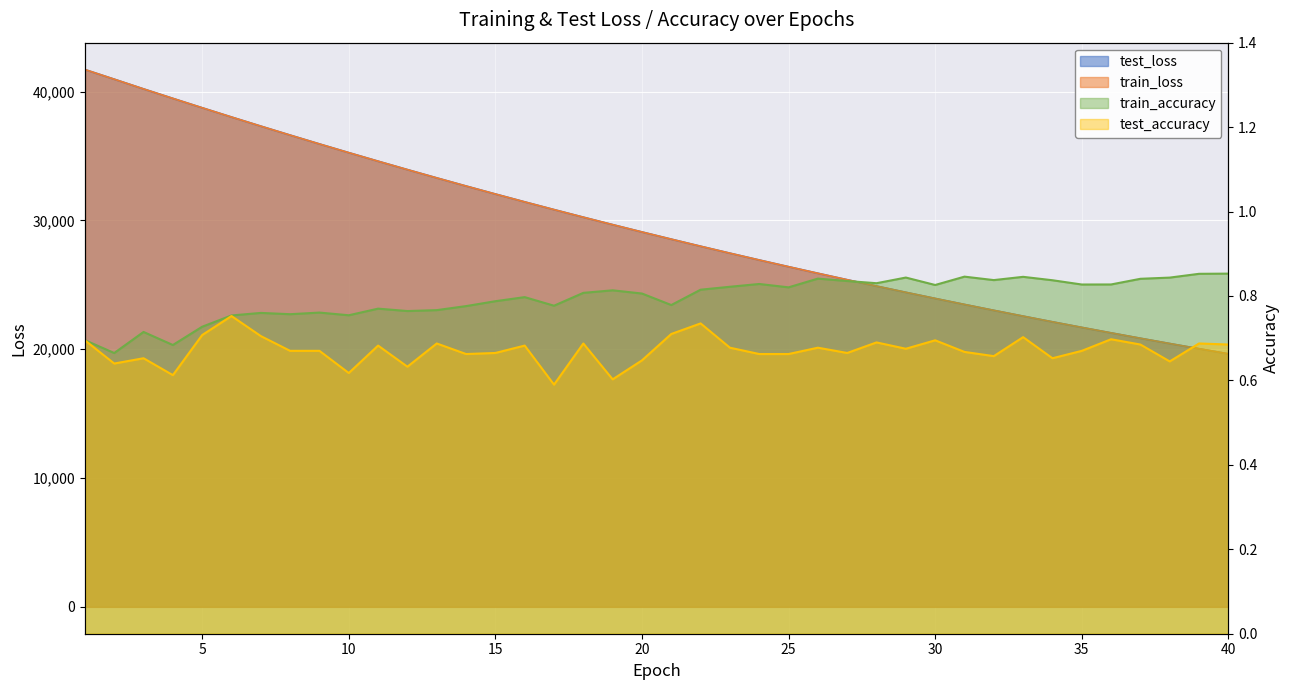

Reading left to right, what are all the values shown in this chart?

test_loss: 1=41716.1	2=40968.3	3=40213.5	4=39477.4	5=38748.7	6=38030.2	7=37323.0	8=36626.1	9=35940.2	10=35264.9	11=34601.1	12=33948.2	13=33305.5	14=32673.6	15=32053.2	16=31443.1	17=30843.5	18=30254.3	19=29675.3	20=29106.7	21=28547.9	22=27998.6	23=27459.7	24=26930.4	25=26410.4	26=25899.4	27=25397.9	28=24905.2	29=24421.4	30=23946.6	31=23480.1	32=23022.4	33=22572.9	34=22131.5	35=21698.6	36=21272.9	37=20855.3	38=20445.1	39=20042.6	40=19647.2
train_loss: 1=41716.3	2=40967.2	3=40213.0	4=39476.4	5=38748.8	6=38030.0	7=37322.6	8=36625.7	9=35939.1	10=35264.0	11=34600.2	12=33947.1	13=33304.4	14=32672.7	15=32052.2	16=31441.9	17=30842.6	18=30253.4	19=29674.2	20=29105.7	21=28547.0	22=27997.9	23=27458.7	24=26929.3	25=26409.4	26=25898.4	27=25396.9	28=24904.3	29=24420.5	30=23945.8	31=23479.3	32=23021.5	33=22571.9	34=22130.4	35=21697.3	36=21271.7	37=20854.1	38=20444.0	39=20041.5	40=19646.3
train_accuracy: 1=0.7	2=0.7	3=0.7	4=0.7	5=0.7	6=0.8	7=0.8	8=0.8	9=0.8	10=0.8	11=0.8	12=0.8	13=0.8	14=0.8	15=0.8	16=0.8	17=0.8	18=0.8	19=0.8	20=0.8	21=0.8	22=0.8	23=0.8	24=0.8	25=0.8	26=0.8	27=0.8	28=0.8	29=0.8	30=0.8	31=0.8	32=0.8	33=0.8	34=0.8	35=0.8	36=0.8	37=0.8	38=0.8	39=0.9	40=0.9
test_accuracy: 1=0.7	2=0.6	3=0.7	4=0.6	5=0.7	6=0.8	7=0.7	8=0.7	9=0.7	10=0.6	11=0.7	12=0.6	13=0.7	14=0.7	15=0.7	16=0.7	17=0.6	18=0.7	19=0.6	20=0.6	21=0.7	22=0.7	23=0.7	24=0.7	25=0.7	26=0.7	27=0.7	28=0.7	29=0.7	30=0.7	31=0.7	32=0.7	33=0.7	34=0.7	35=0.7	36=0.7	37=0.7	38=0.6	39=0.7	40=0.7